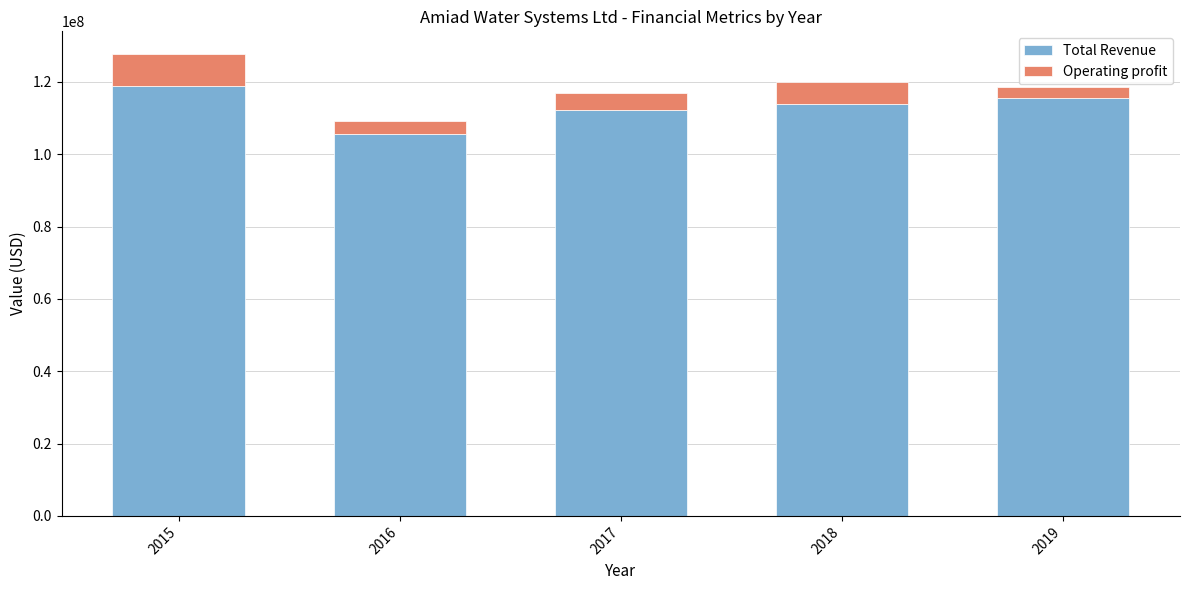

Which category has the lowest value in the Total Revenue series?

2016